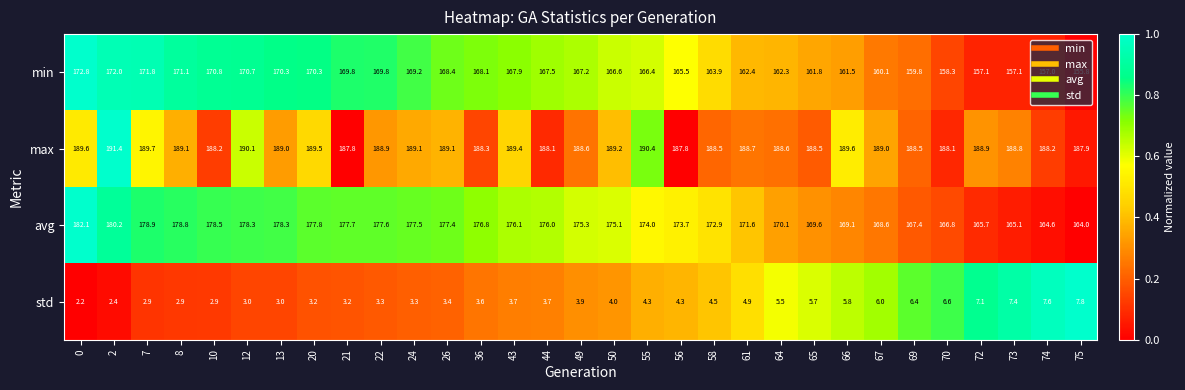

True or false: avg has a value of 57.3 at 50.

False